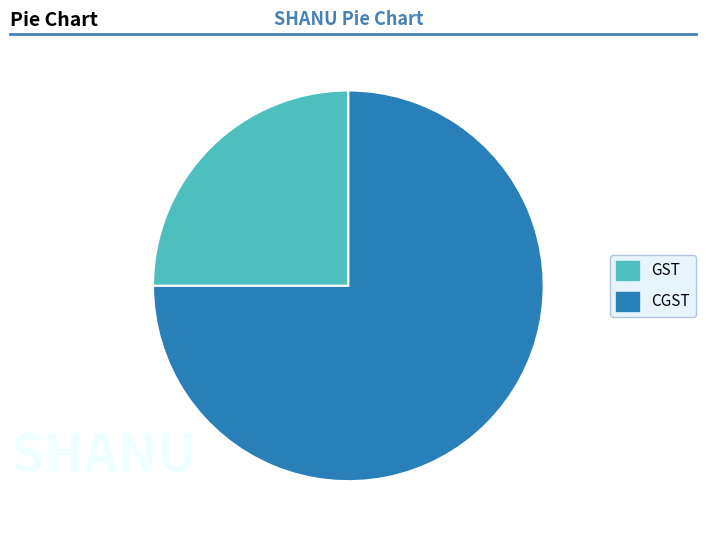

Do CGST and GST together represent more than half of the pie?

Yes